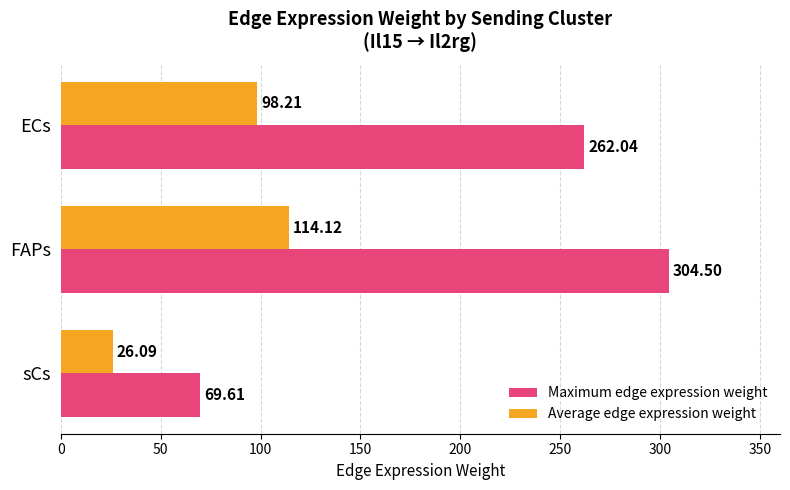

Rank the series by their maximum value, from highest to lowest.

Maximum edge expression weight, Average edge expression weight